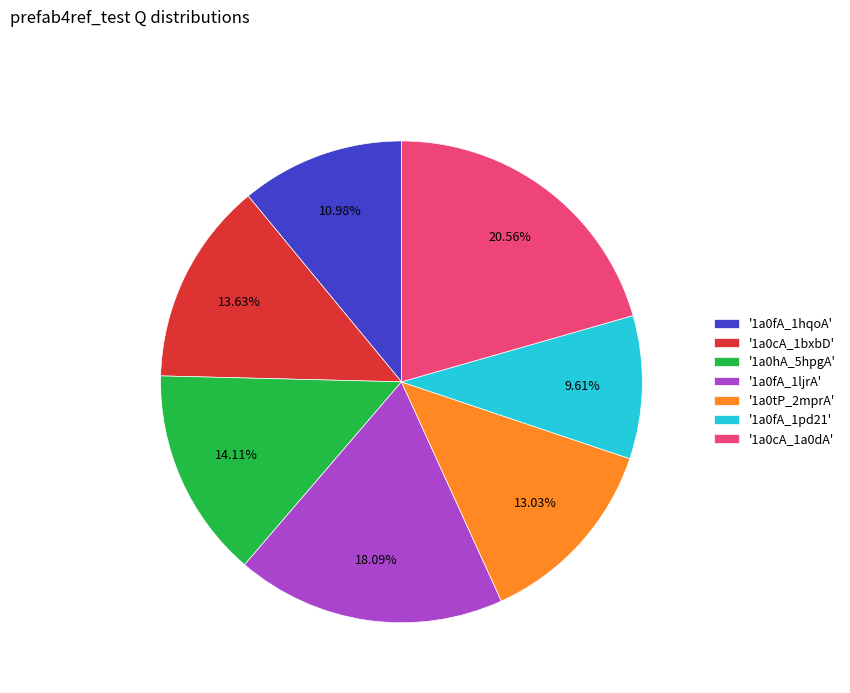

Which has a higher value, '1a0fA_1hqoA' or '1a0cA_1bxbD'?

'1a0cA_1bxbD'